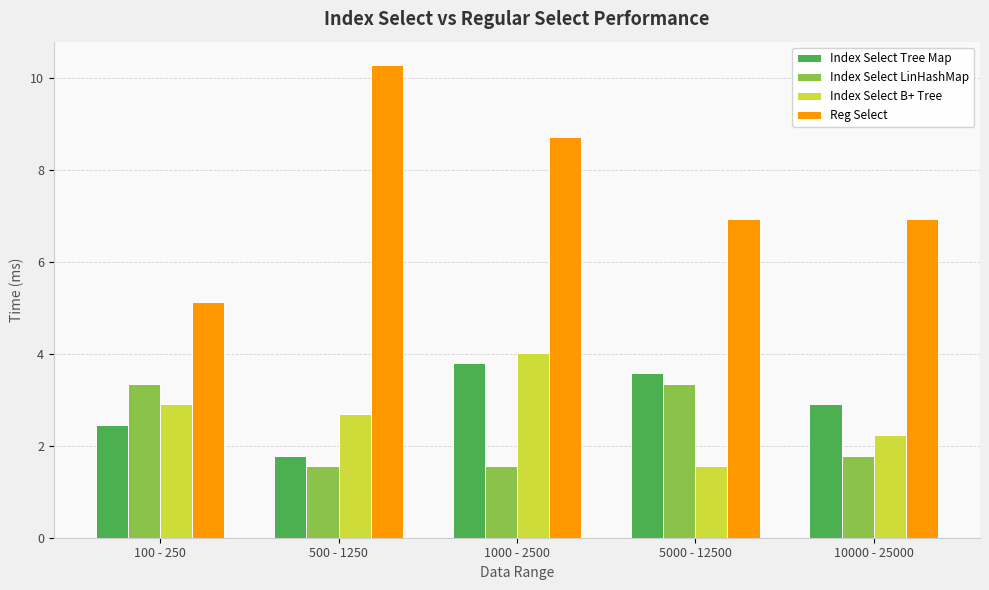

At how many categories does at least one series exceed 8?

2